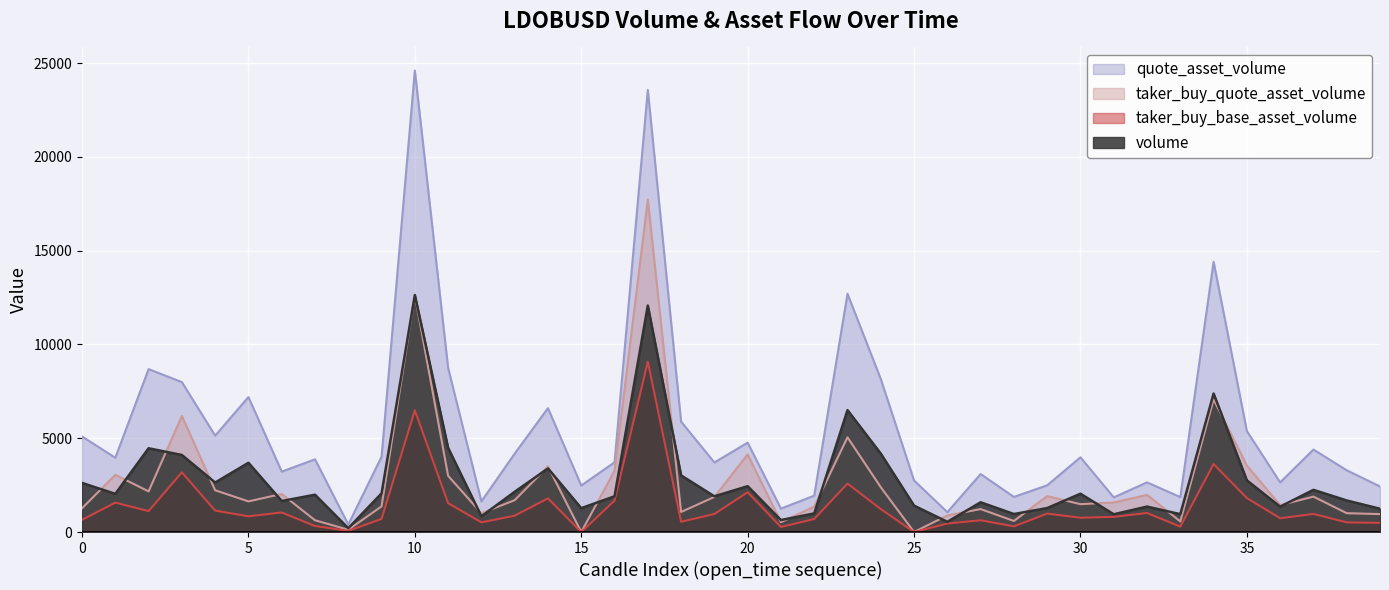

At which category is the sum across all series the highest?

17